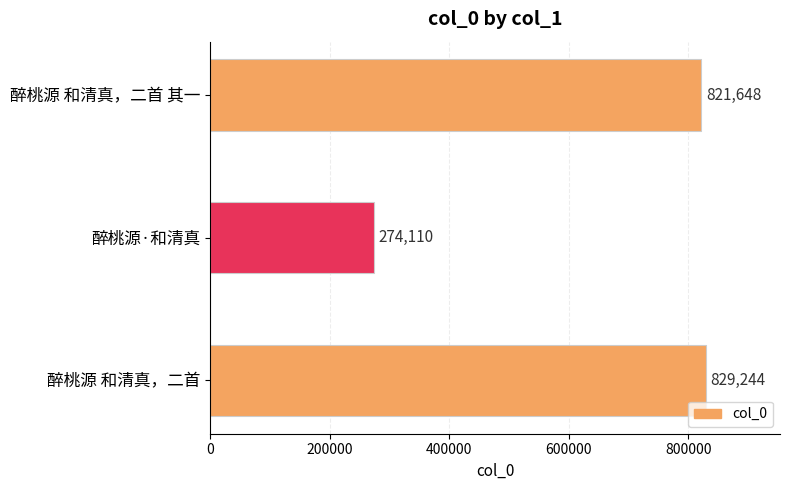

The value at 醉桃源·和清真 is 274110. True or false?

True